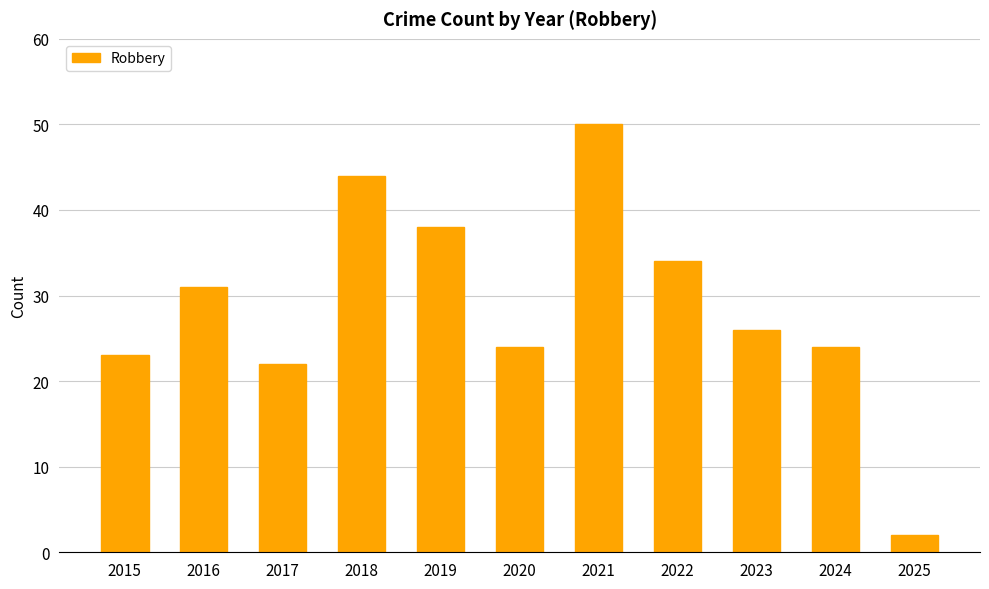

Is it true that the value at 2023 is 26?

True